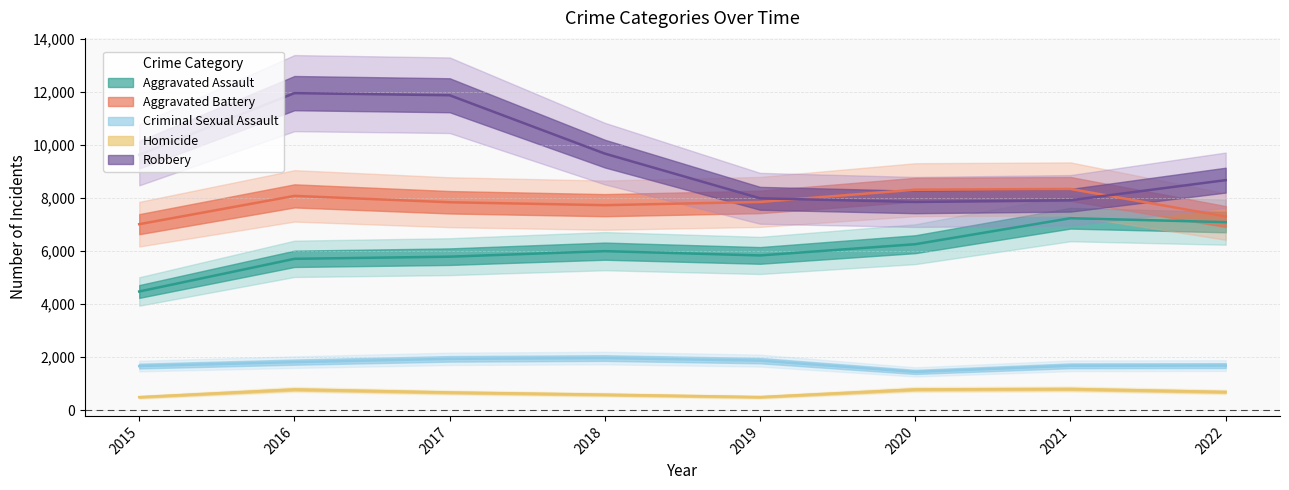

What is the average value of the Robbery series?

9451